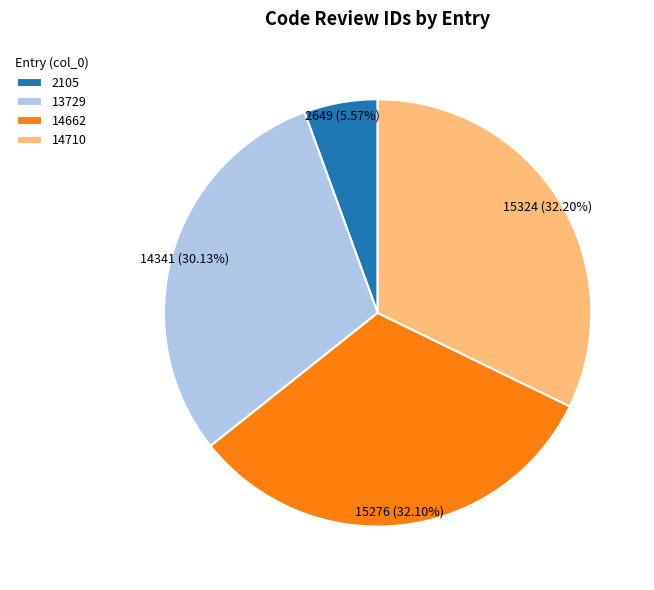

Which has a higher value, 14710 or 2105?

14710